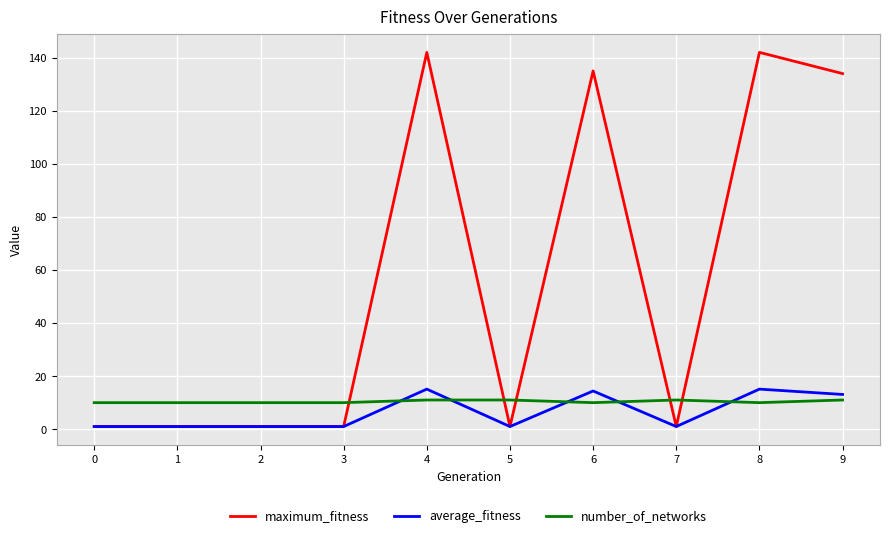

What is the greatest value displayed?

142.0